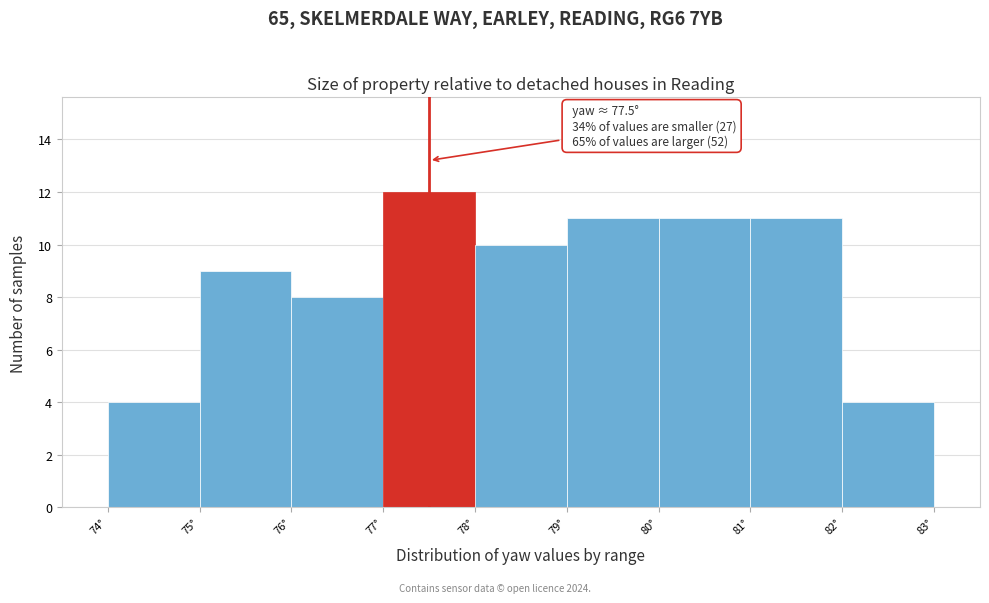

Which range on the x-axis has the tallest bar?

77 to 78